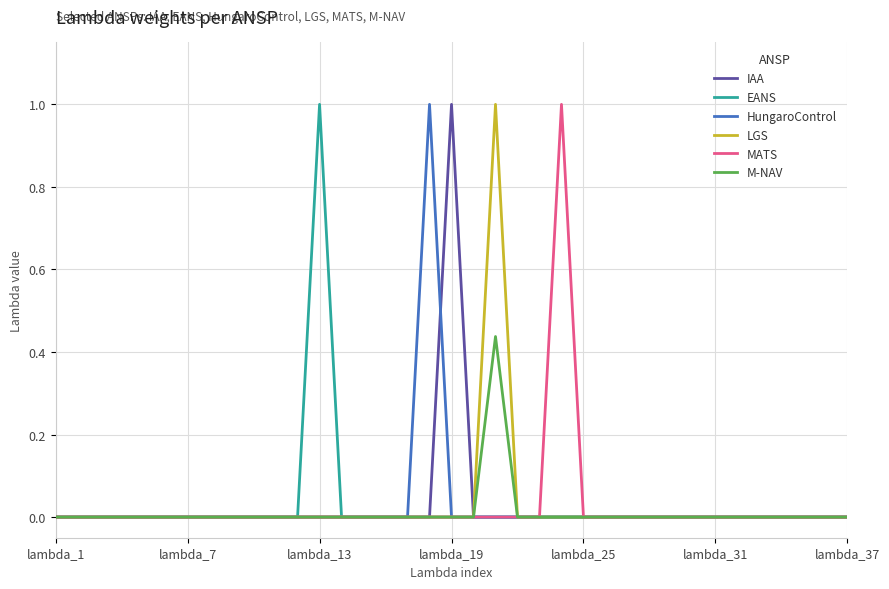

What is the maximum value shown in the chart?

1.0